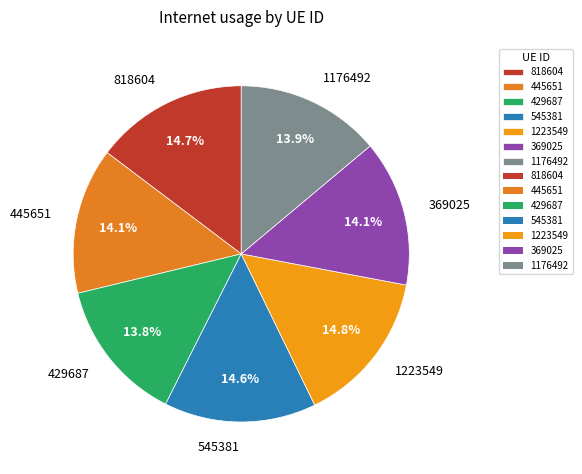

Approximately how many times larger is the value at 429687 compared to 1176492?

1.0